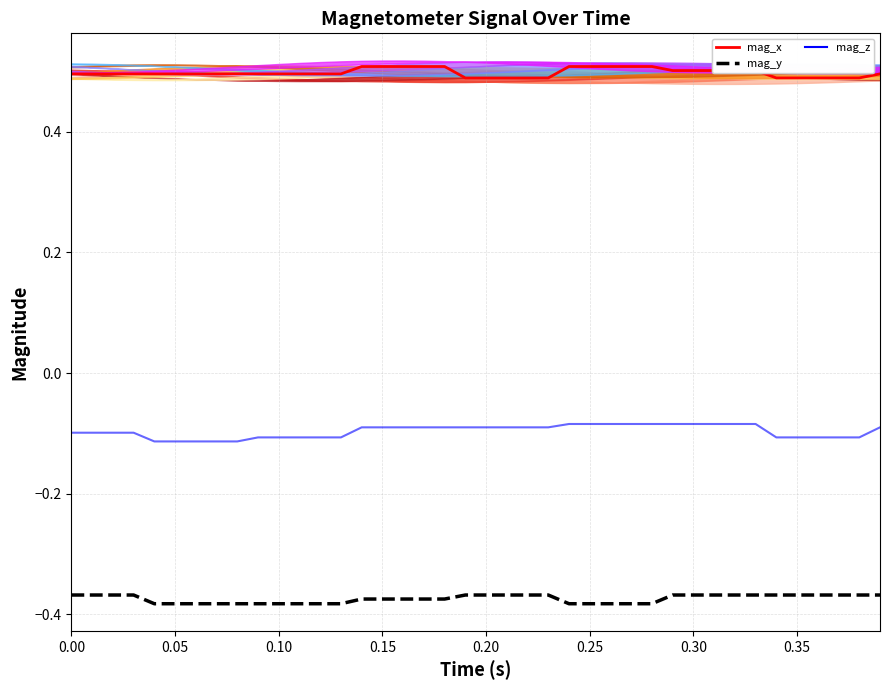

List the series in order of their peak value, highest first.

mag_x, mag_z, mag_y